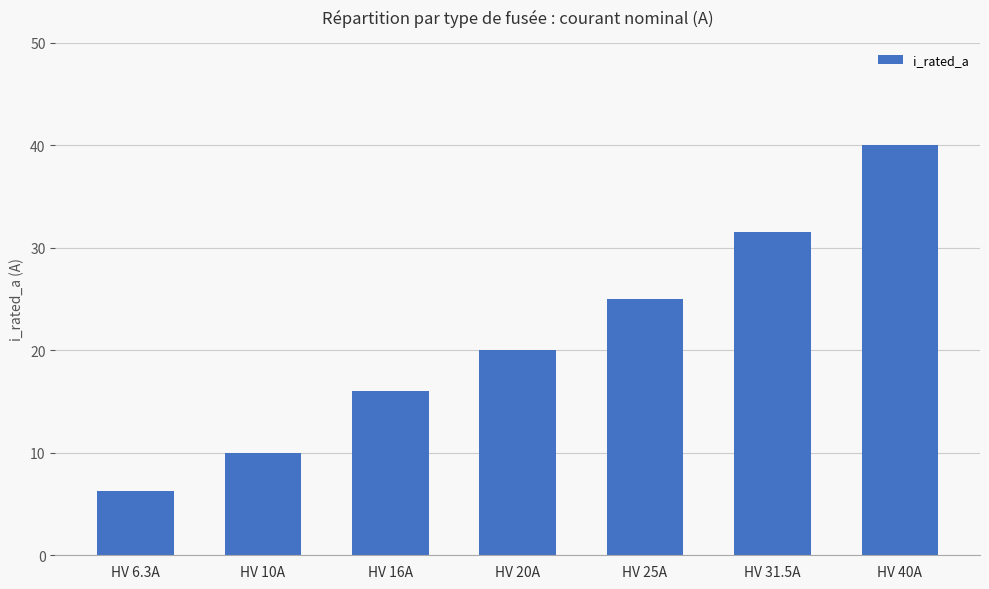

Between HV 16A and HV 40A, which is larger?

HV 40A